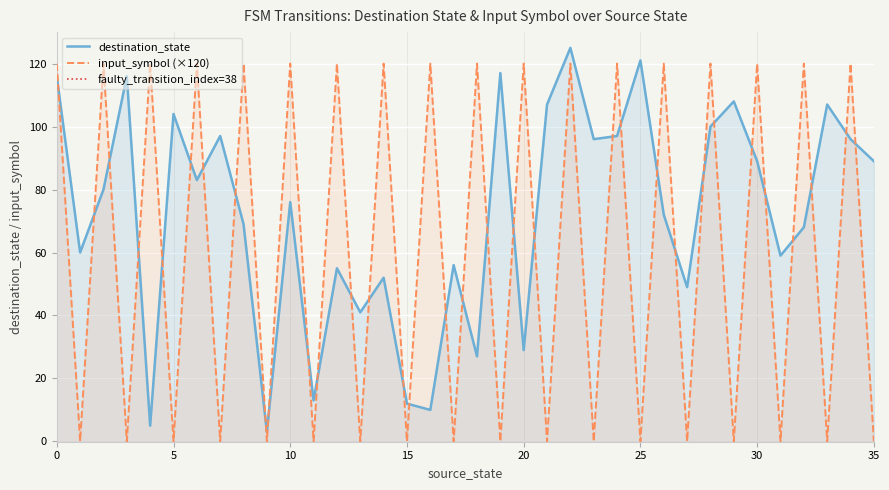

List the labels in order of input_symbol_numeric value, largest first.

0, 2, 4, 6, 8, 10, 12, 14, 16, 18, 20, 22, 24, 26, 28, 30, 32, 34, 1, 3, 5, 7, 9, 11, 13, 15, 17, 19, 21, 23, 25, 27, 29, 31, 33, 35